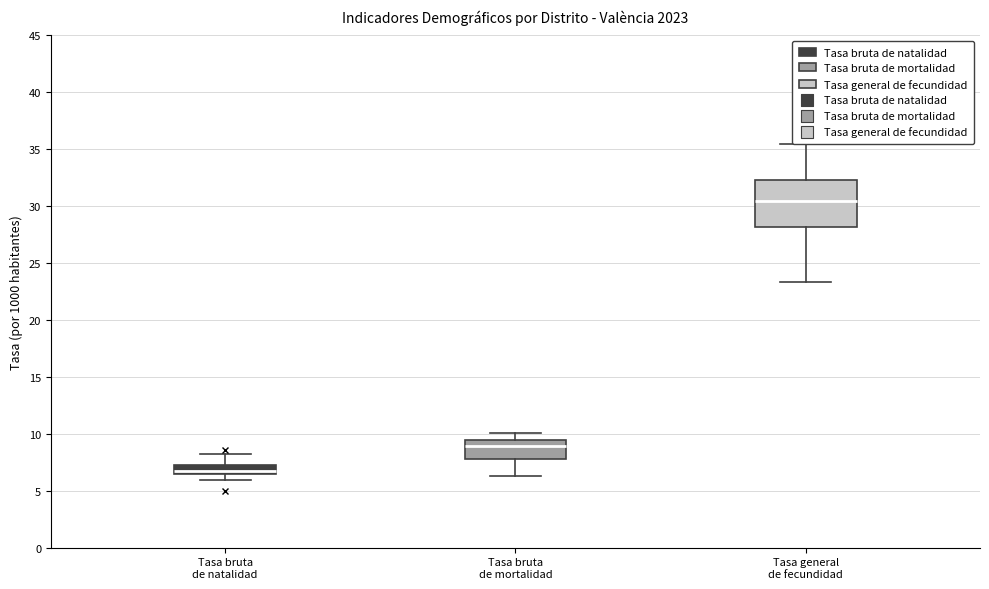

Which box is the tallest, from its lower edge to its upper edge?

Tasa general de fecundidad